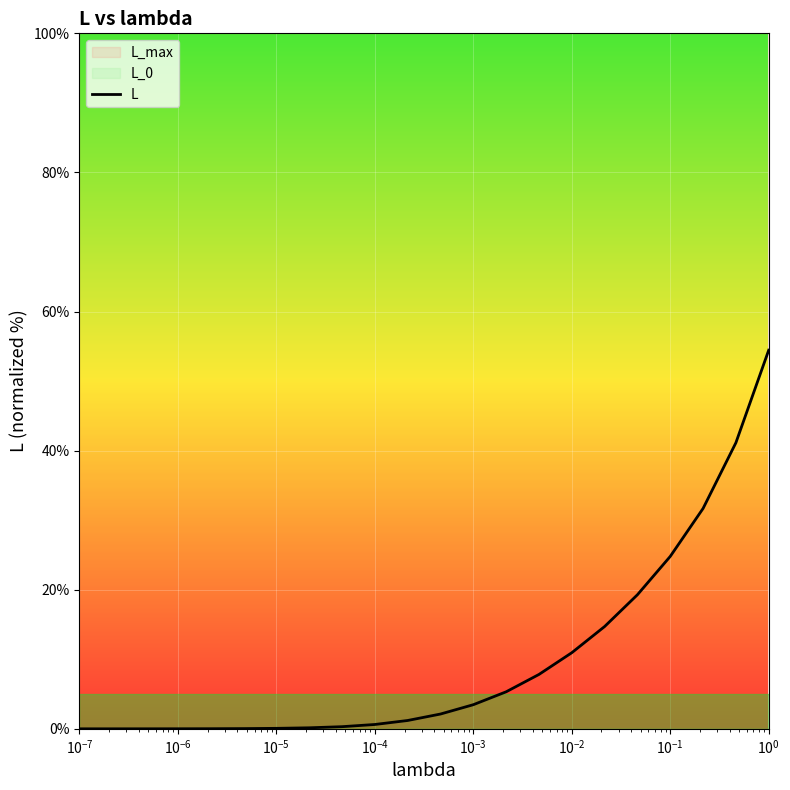

Is it true that the value at $\mathdefault{10^{-8}}$ is 0.0?

True